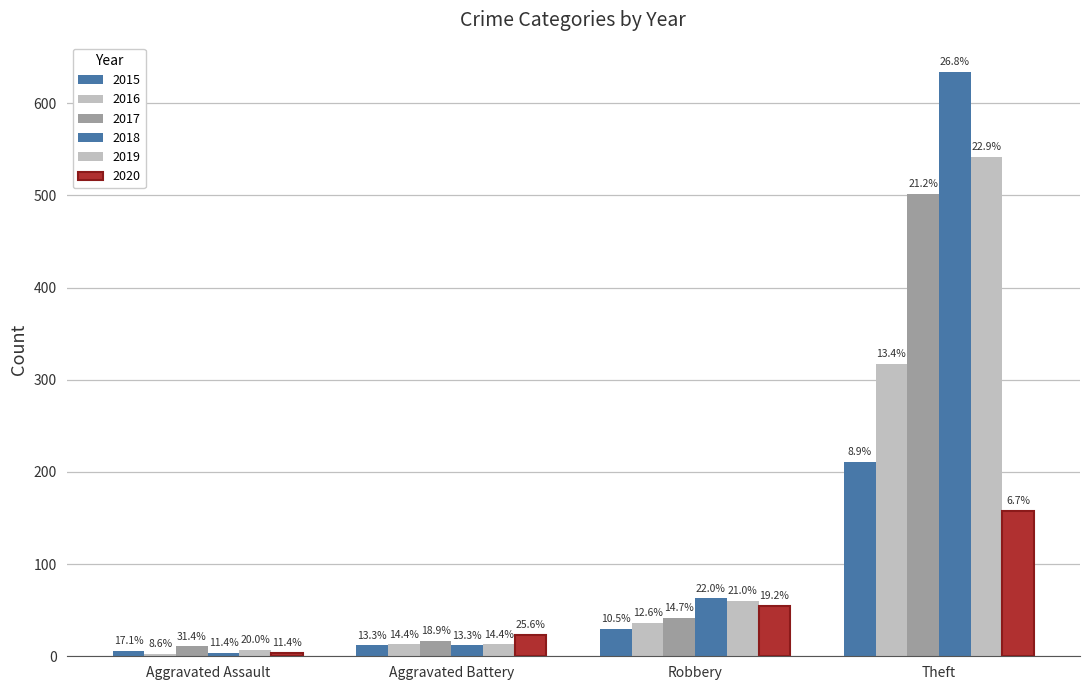

Are the bars grouped side by side (vs. stacked)?

Yes